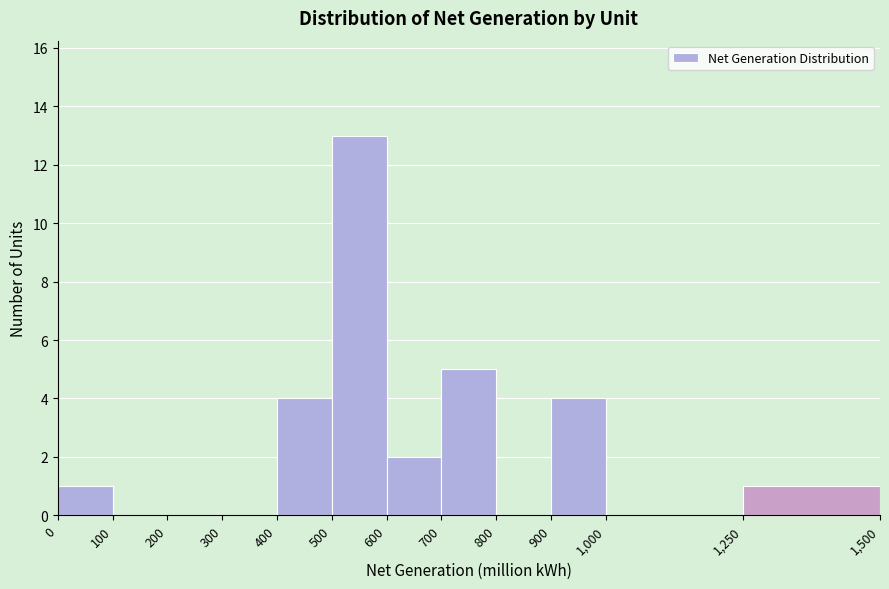

Reading left to right, list every bar in this chart as the range it spans on the x-axis followed by its height. The values are not printed on the chart, so give them approximately, as read against the axis.

0 to 100: 1
100 to 200: 0
200 to 300: 0
300 to 400: 0
400 to 500: 4
500 to 600: 13
600 to 700: 2
700 to 800: 5
800 to 900: 0
900 to 1,000: 4
1,000 to 1,250: 0
1,250 to 1,500: 1